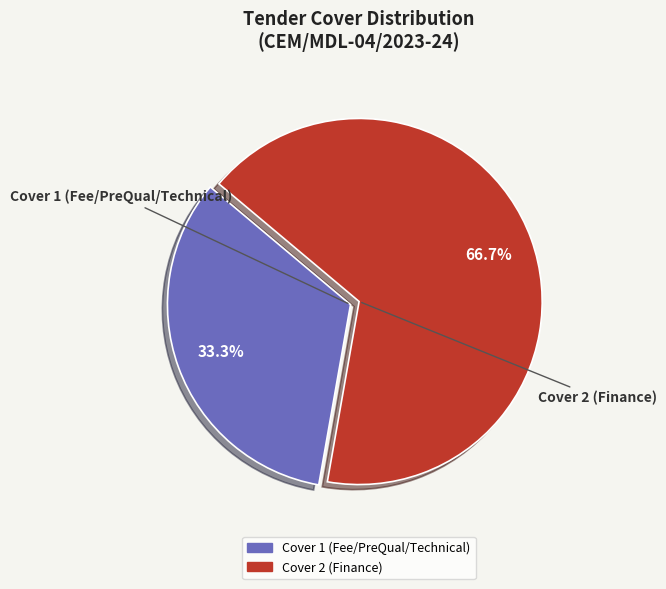

What is the largest slice in the pie chart?

Cover 2 (Finance)